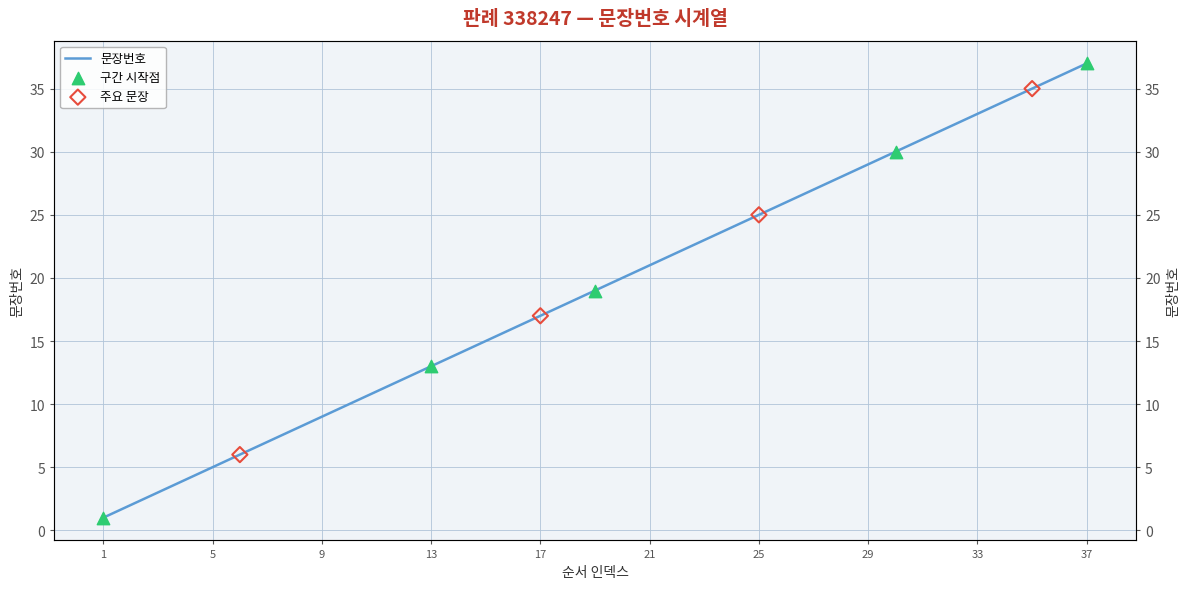

What is the change in value from 14 to 35?

+21